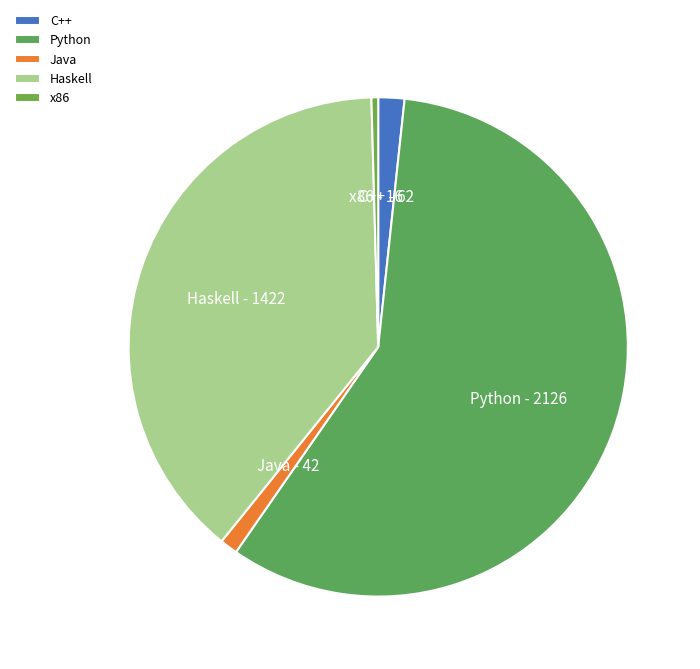

True or false: Java accounts for 1% of the total.

True